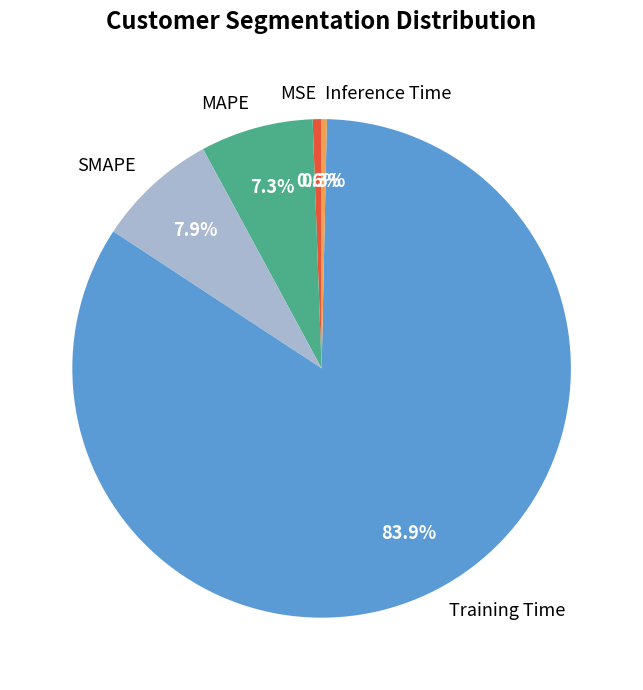

Which slice is the largest?

Training Time